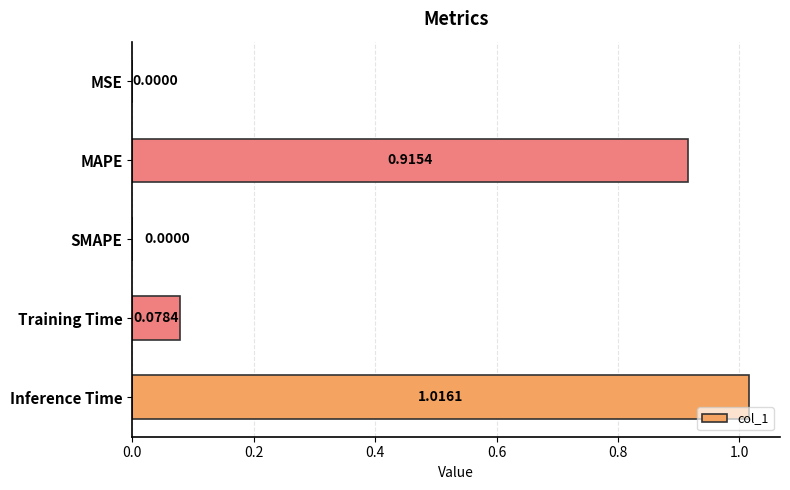

How many data points does each series have?

5